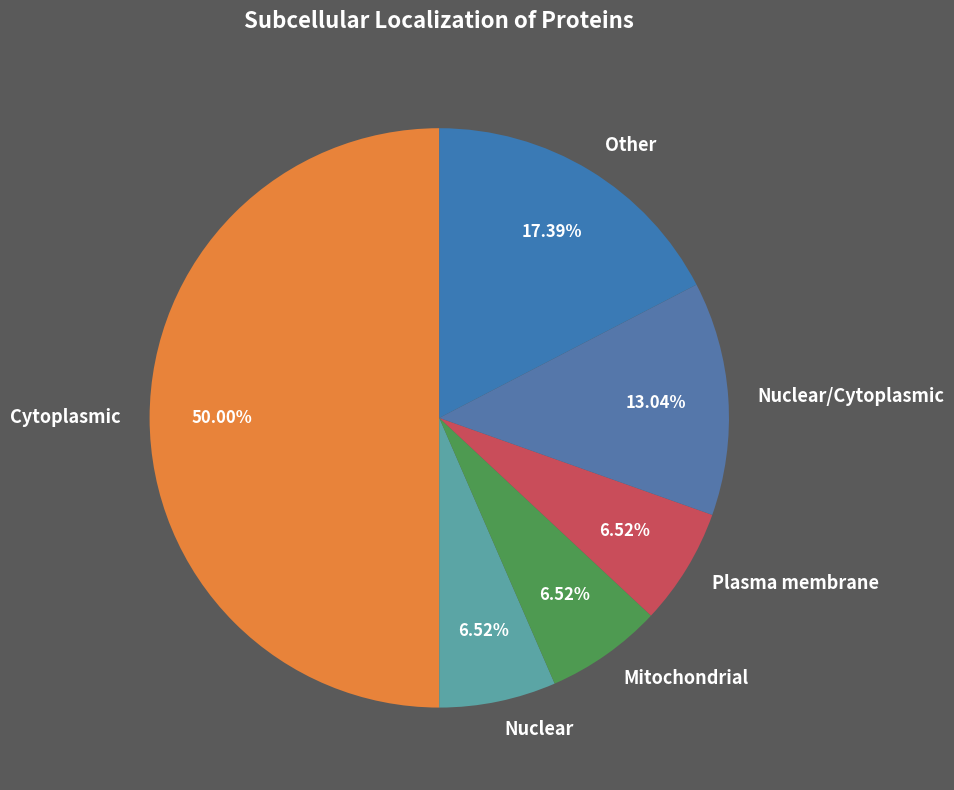

What portion of the pie excludes Other?

82.6%